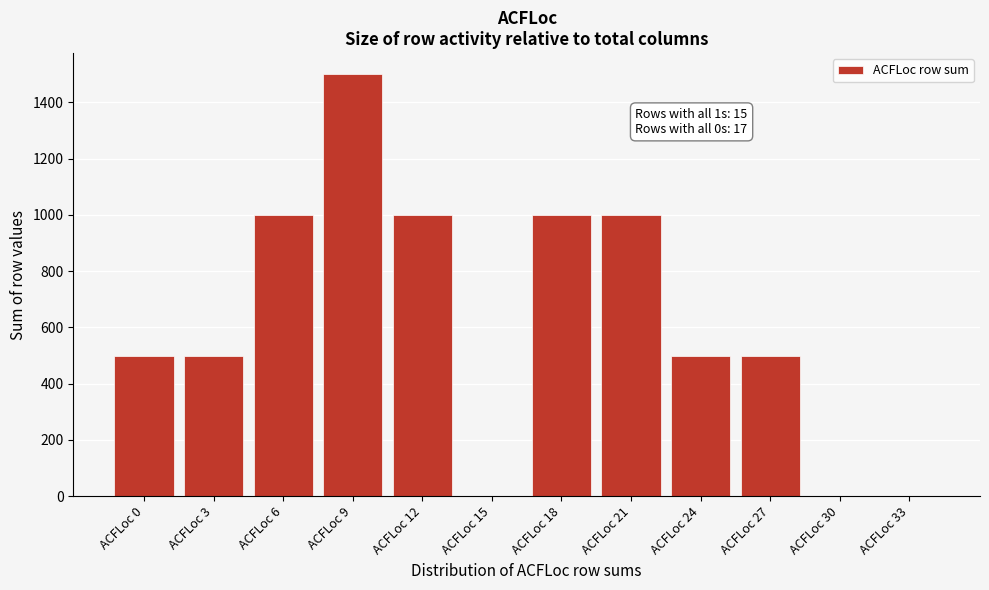

Reading left to right, transcribe all the data shown in this chart.

ACFLoc 0=500	ACFLoc 3=500	ACFLoc 6=1000	ACFLoc 9=1500	ACFLoc 12=1000	ACFLoc 15=0	ACFLoc 18=1000	ACFLoc 21=1000	ACFLoc 24=500	ACFLoc 27=500	ACFLoc 30=0	ACFLoc 33=0